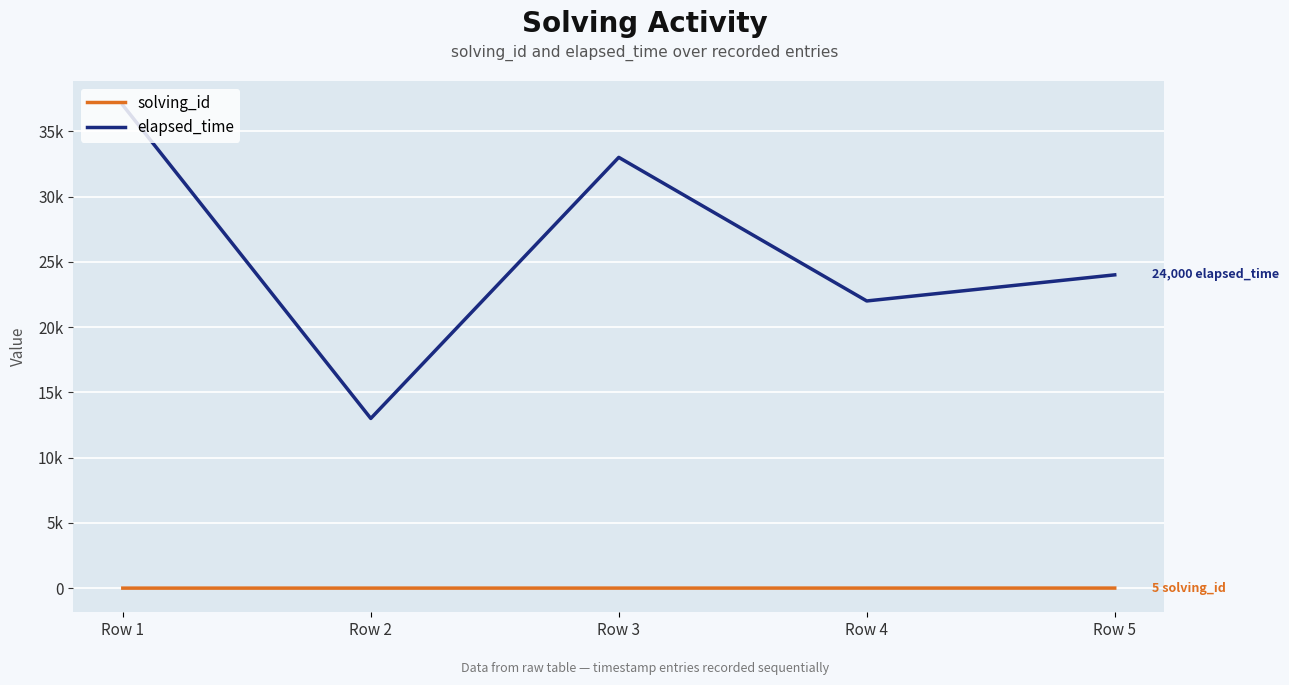

Read the elapsed_time value at Row 2.

13000